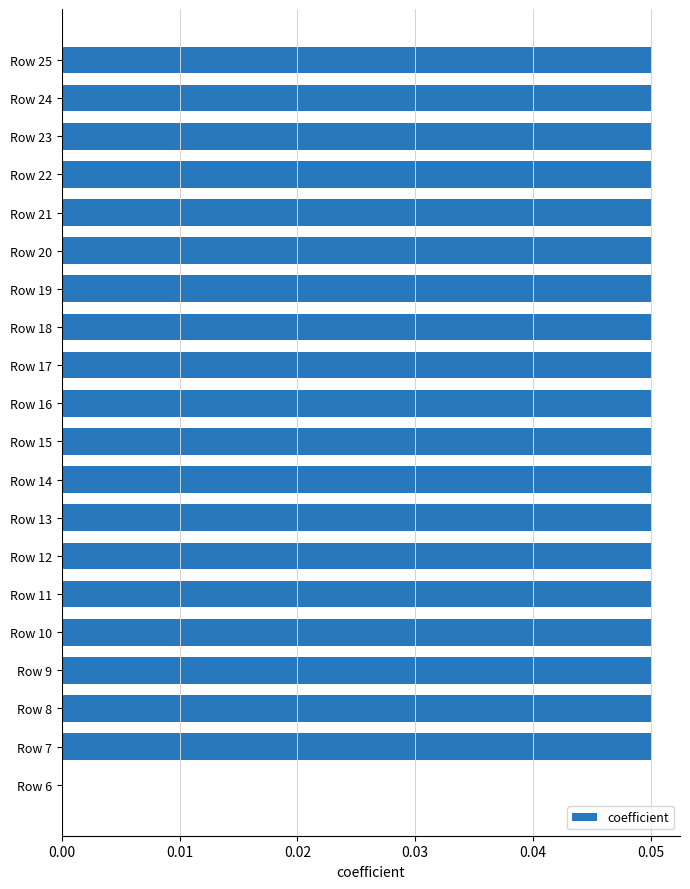

Is it true that the value at Row 22 is 0.0?

False